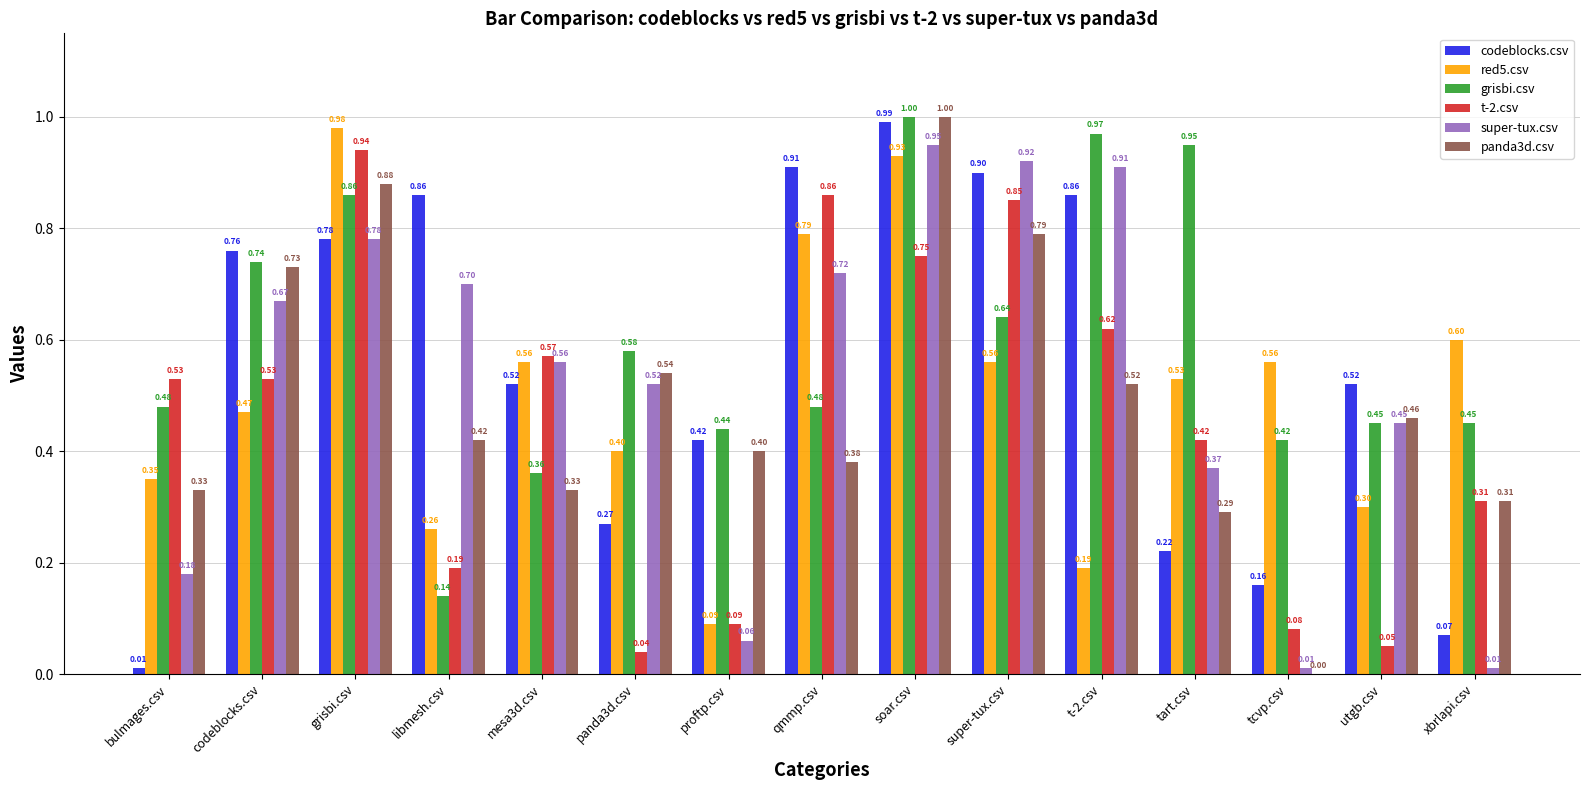

True or false: super-tux.csv has a value of 1.6 at soar.csv.

False